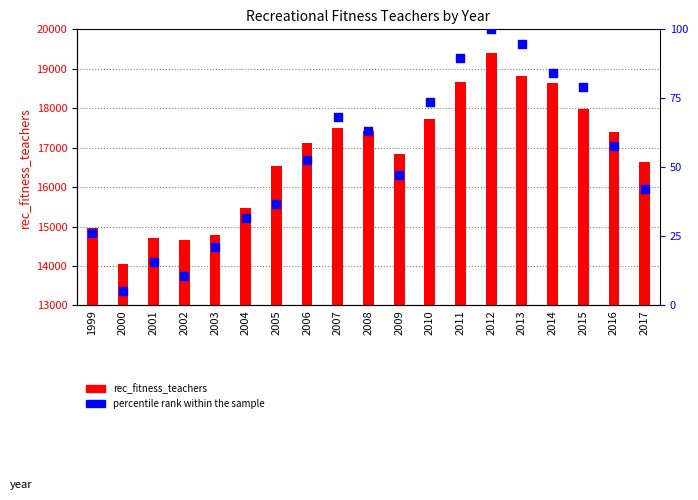

Which series has the widest spread of Y values?

rec_fitness_teachers